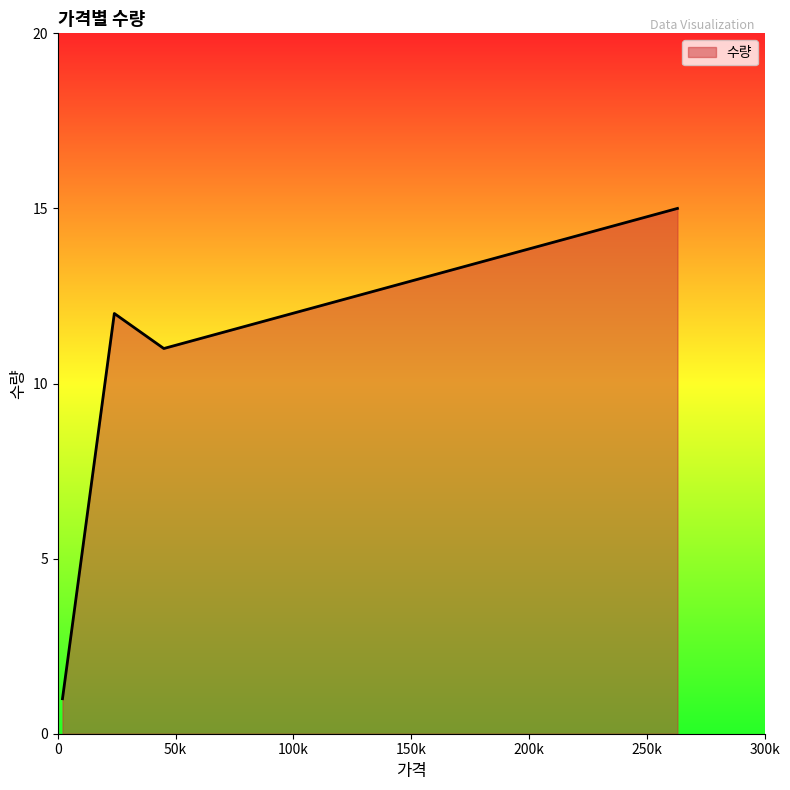

What is the average value?

10